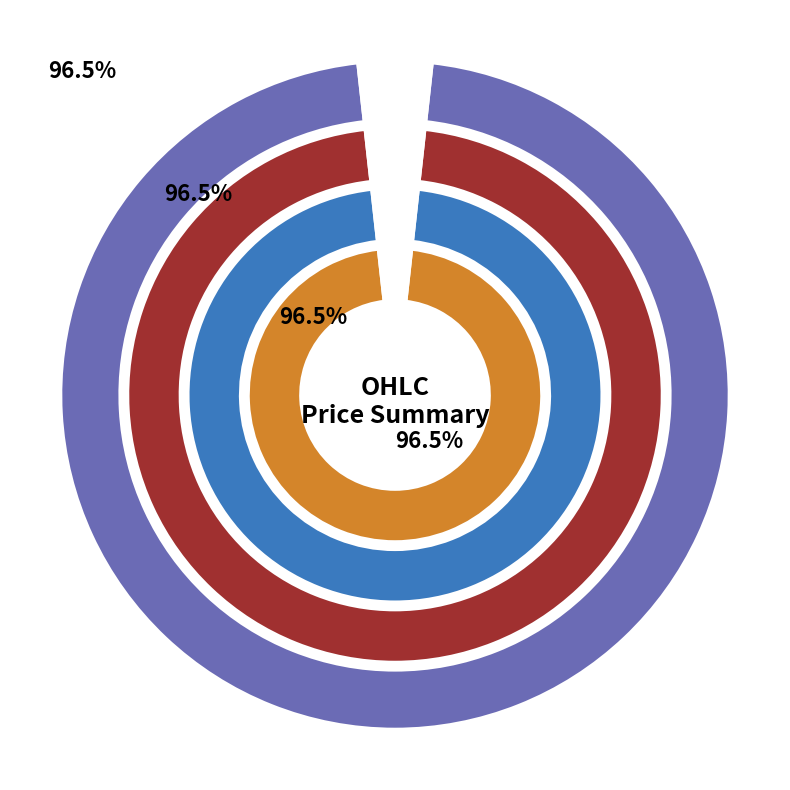

Which slice is the largest?

High